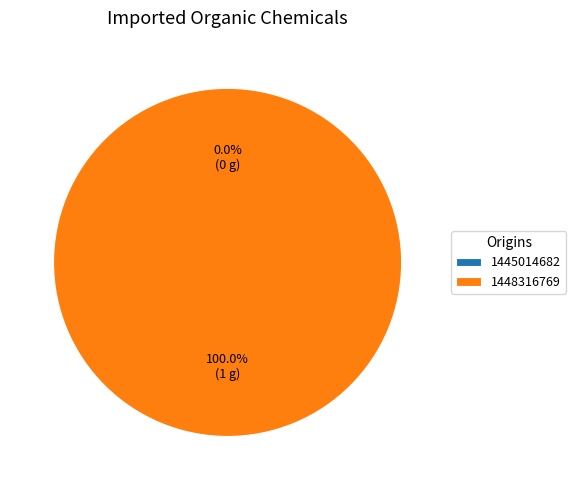

The 1448316769 slice represents 100% of the pie. True or false?

True